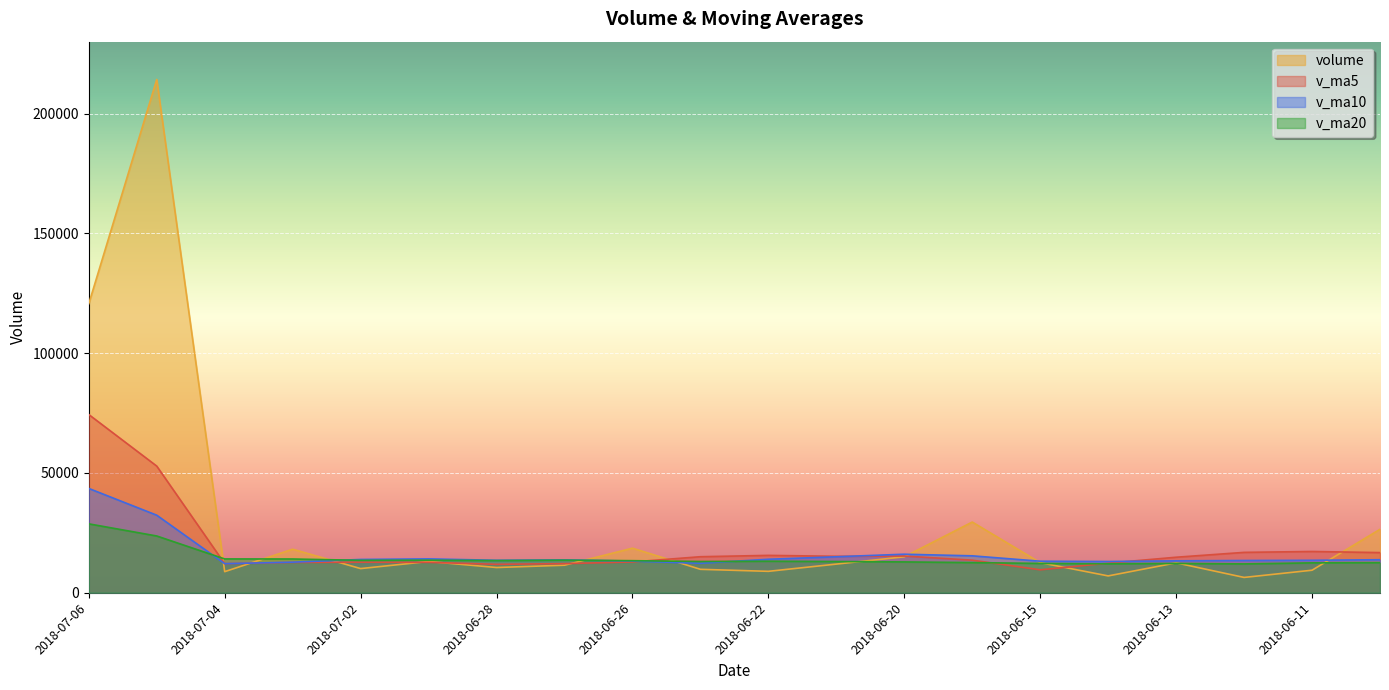

What is the difference between the highest and lowest values at 2018-06-12?

10455.3